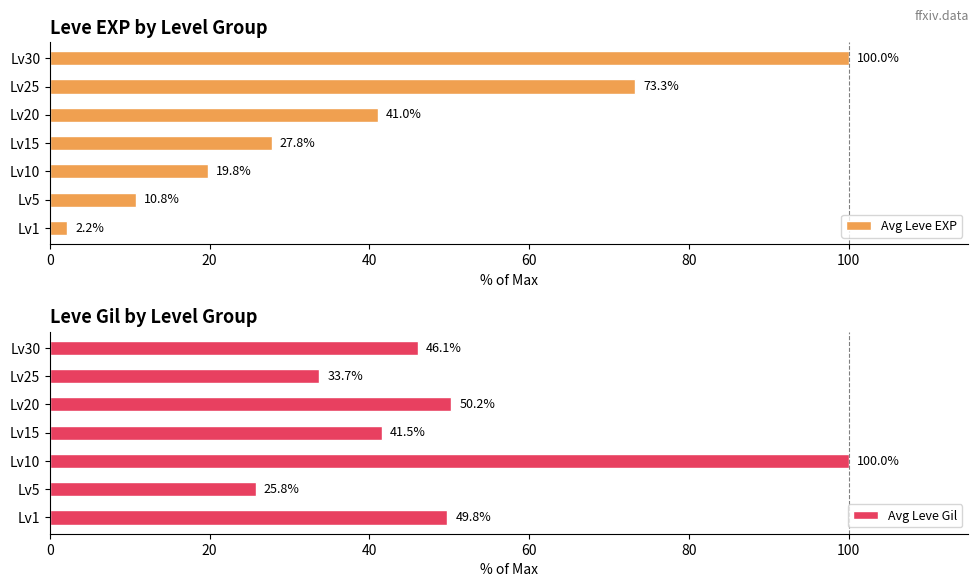

Reading left to right, what are all the values shown in this chart?

Avg Leve EXP: 2.2	10.8	19.8	27.8	41.0	73.3	100.0
Avg Leve Gil: 49.8	25.8	100.0	41.5	50.2	33.7	46.1